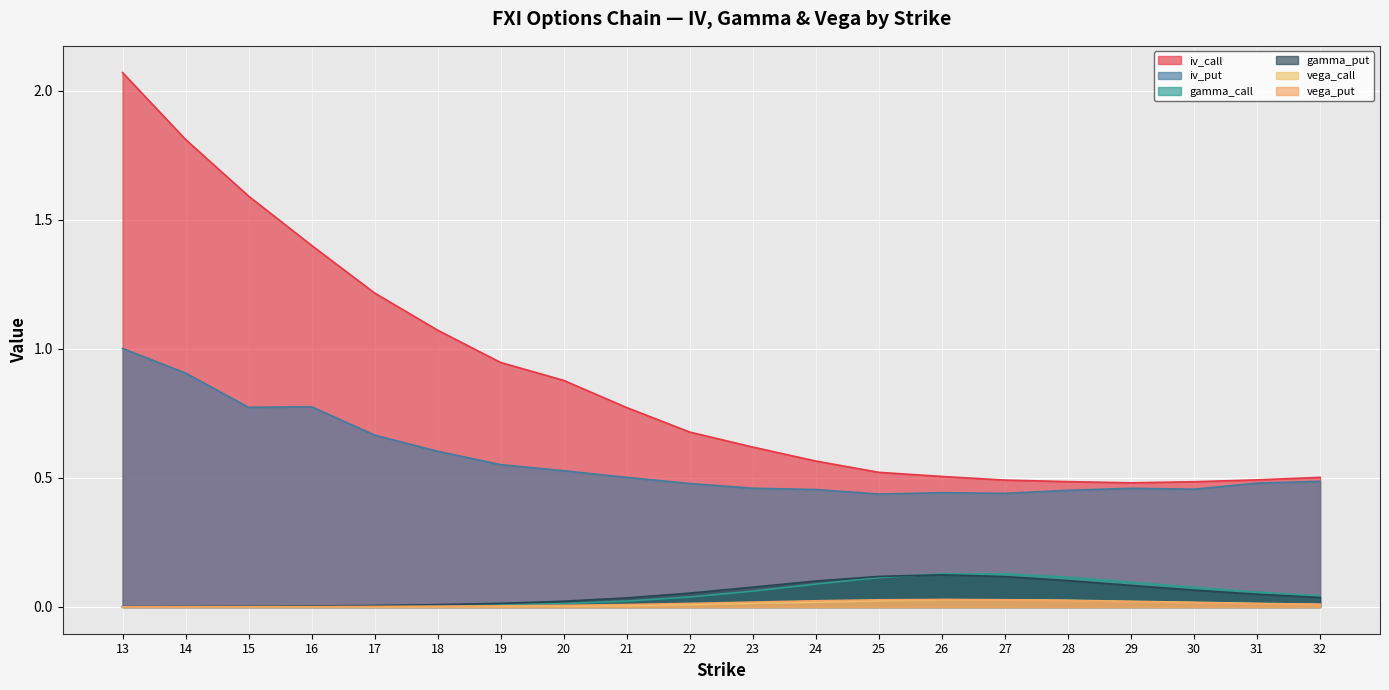

Does the chart display data point markers on the line(s)?

No